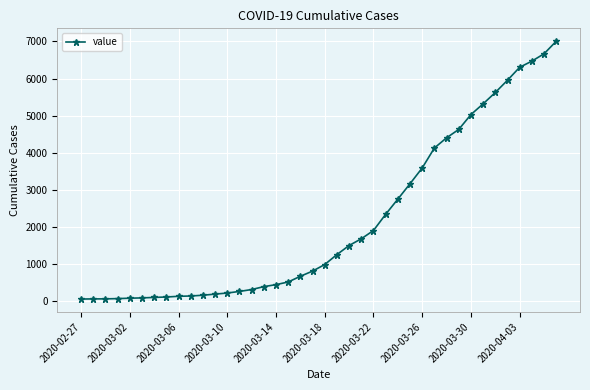

What is the greatest value displayed?

7004